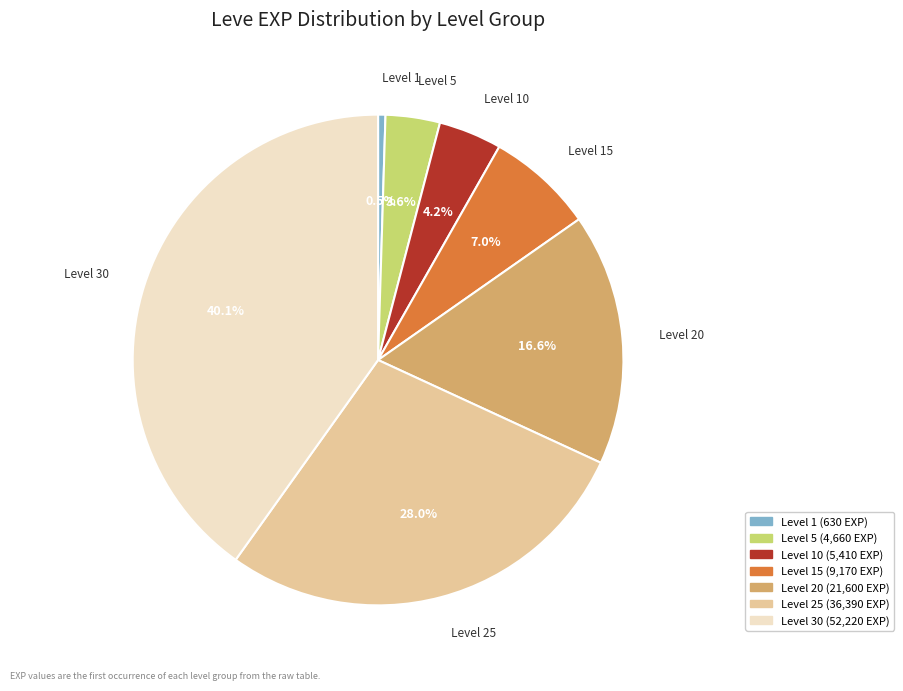

Is there a majority slice in this chart?

No